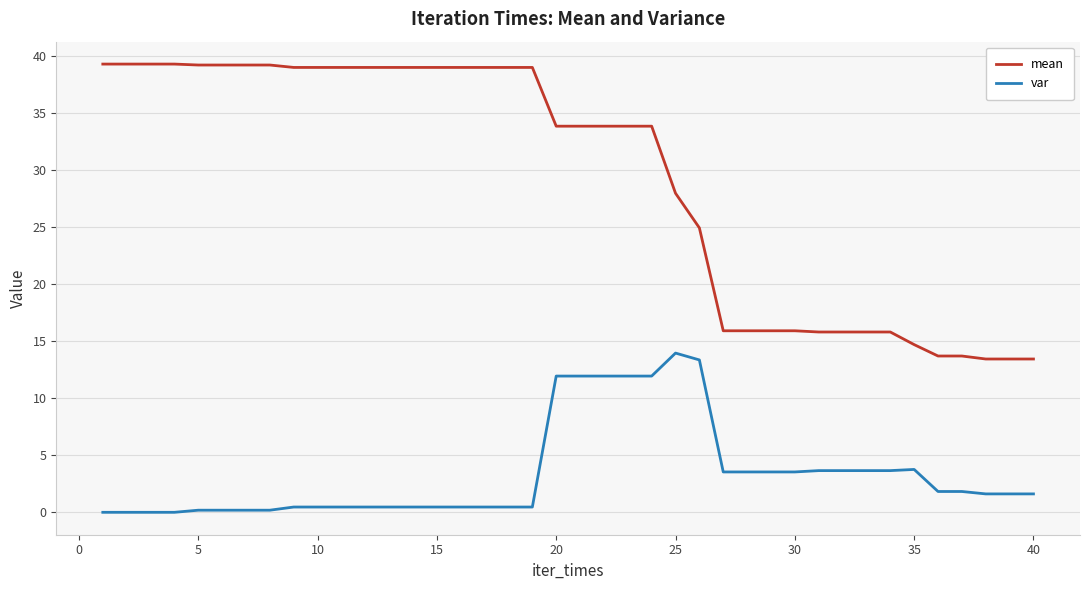

True or false: var and mean cross at least once.

False